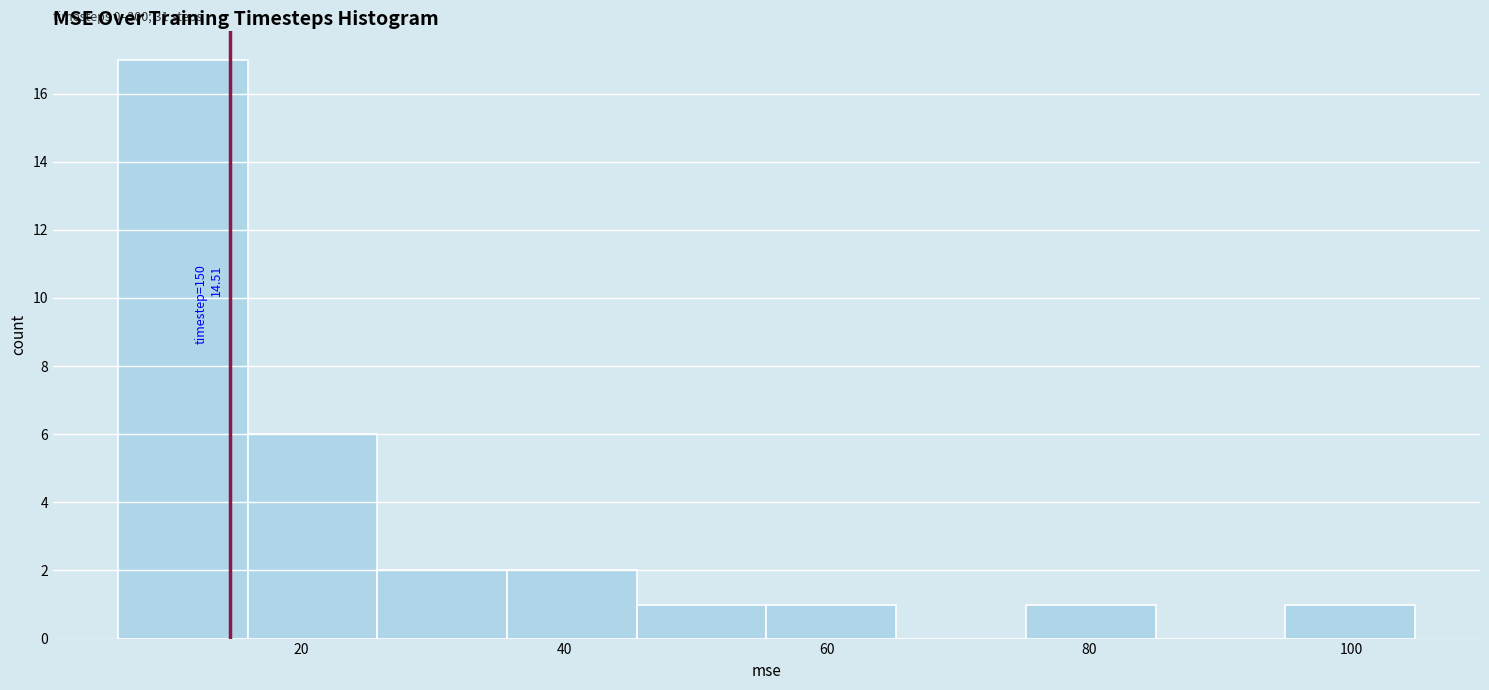

Which range on the x-axis has the tallest bar?

6 to 16